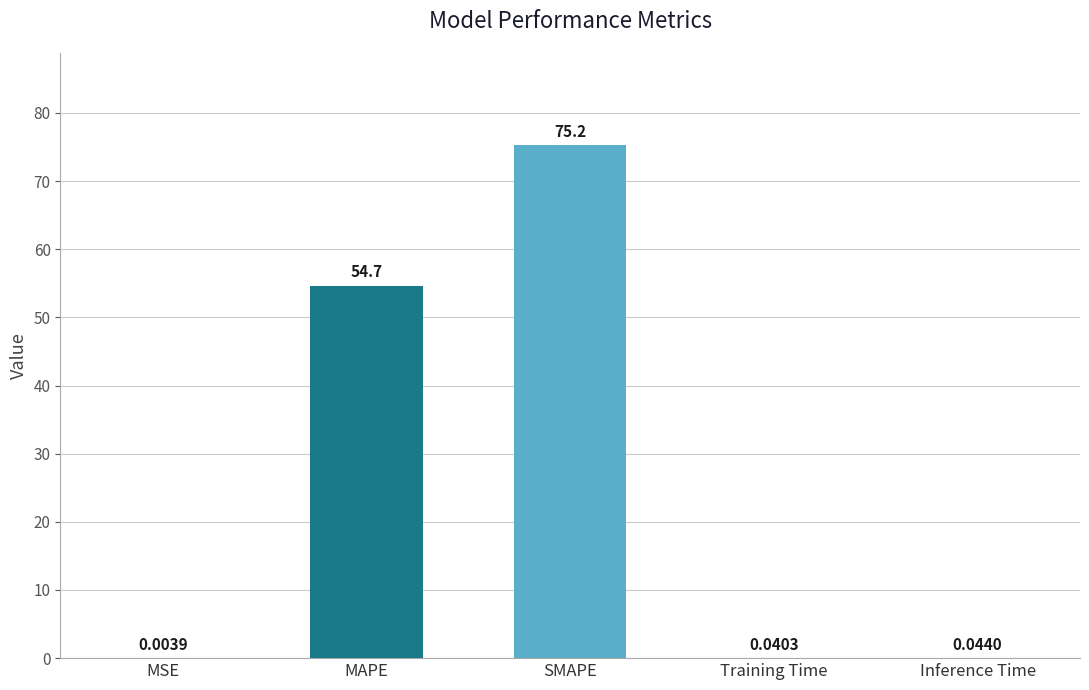

What is the change in value from MSE to MAPE?

+54.7